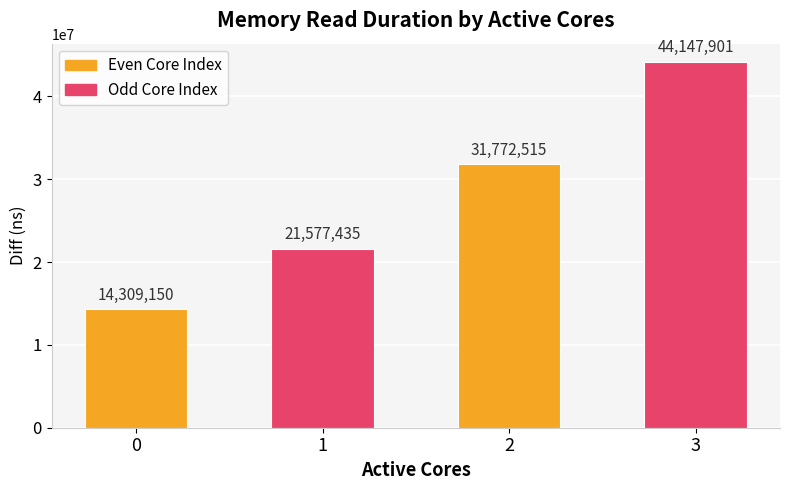

What is the ratio of the value at 1 to the value at 2?

0.7